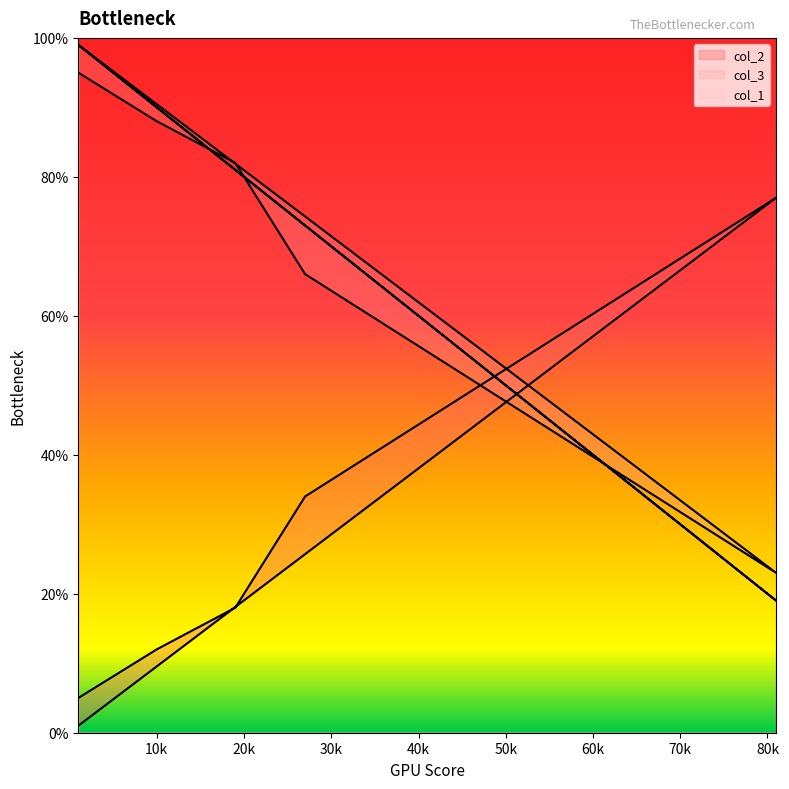

What is the difference between the second highest and second lowest values in the col_2 series?

29